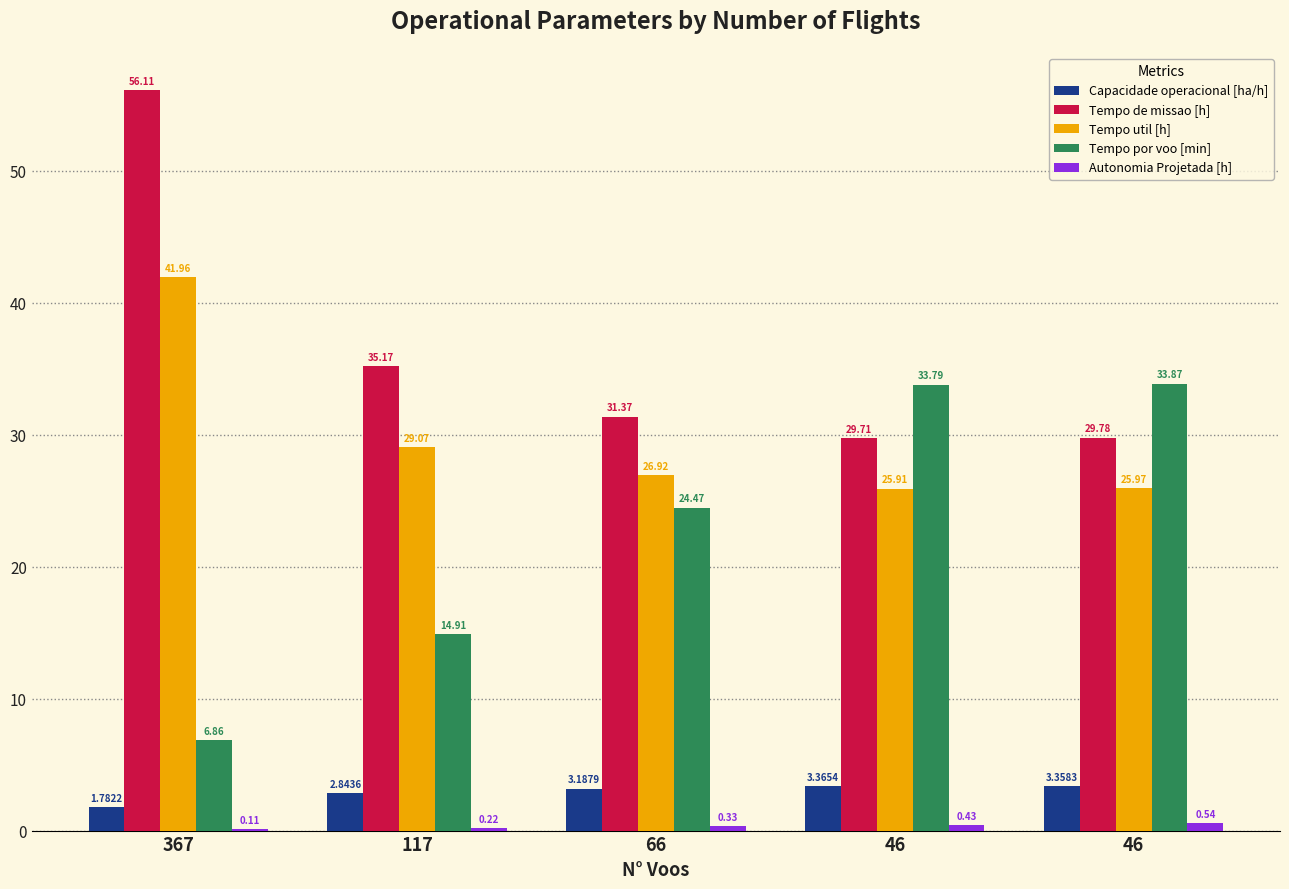

What is the total value across all series at 46?

93.2